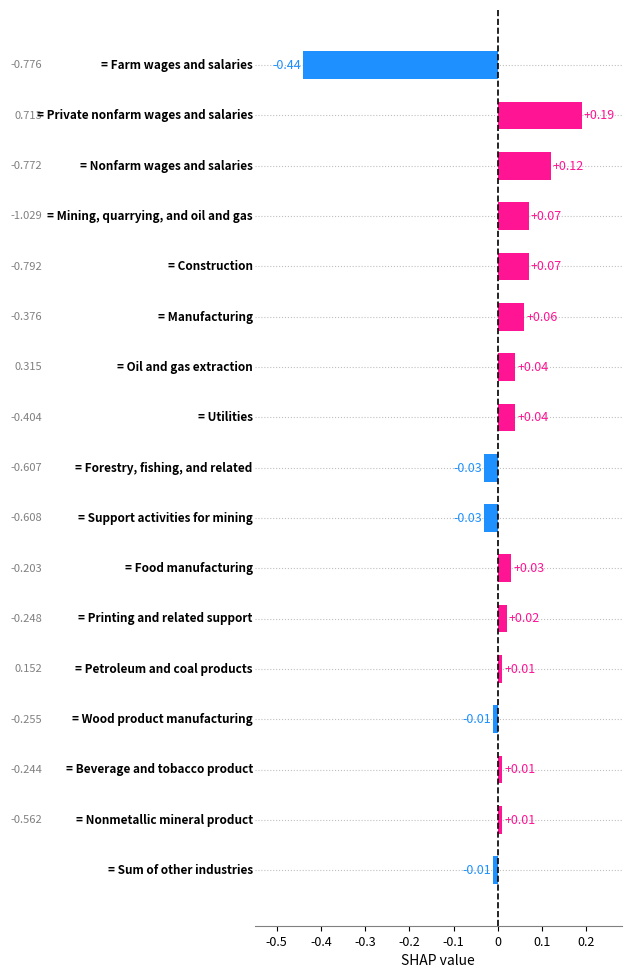

How many values are below zero?

5